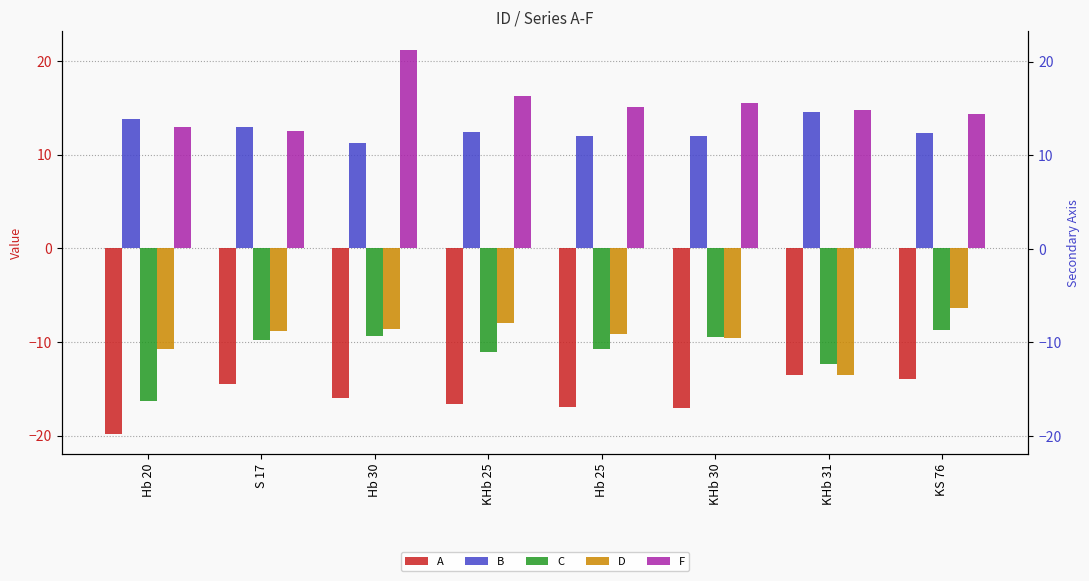

Rank the series by their maximum value, from lowest to highest.

A, C, D, B, F